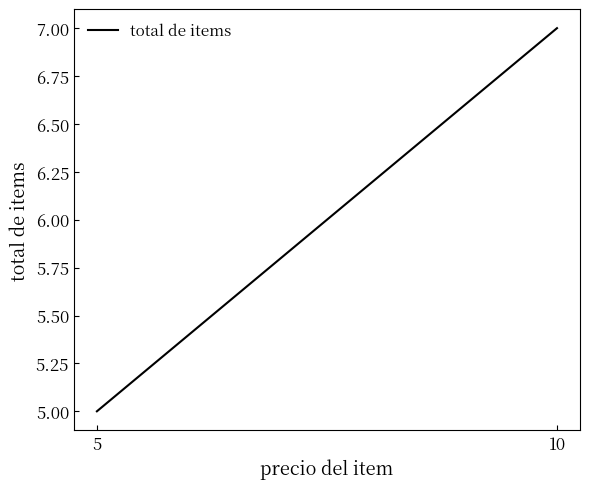

How many lines are shown in the chart?

1